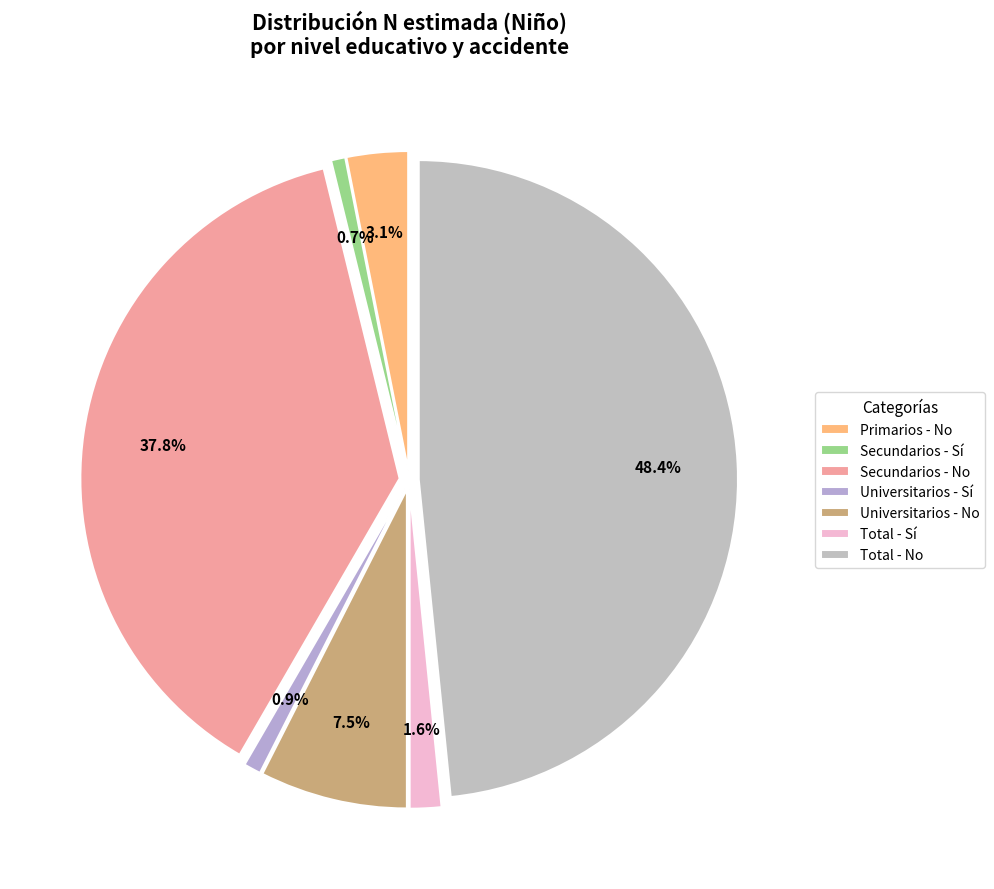

To the nearest percent, what percentage of the pie is Total - Sí?

2%